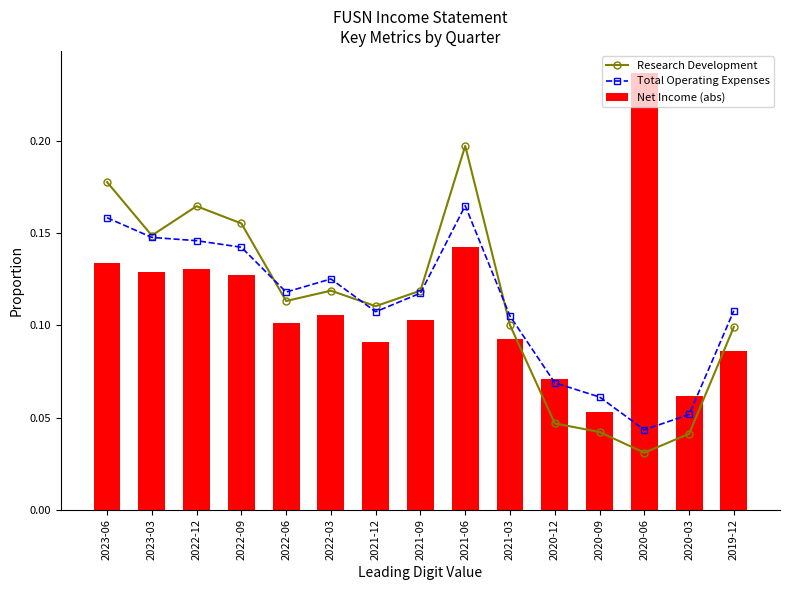

List the labels in order of Net Income (abs) value, smallest first.

2020-09, 2020-03, 2020-12, 2019-12, 2021-12, 2021-03, 2022-06, 2021-09, 2022-03, 2022-09, 2023-03, 2022-12, 2023-06, 2021-06, 2020-06